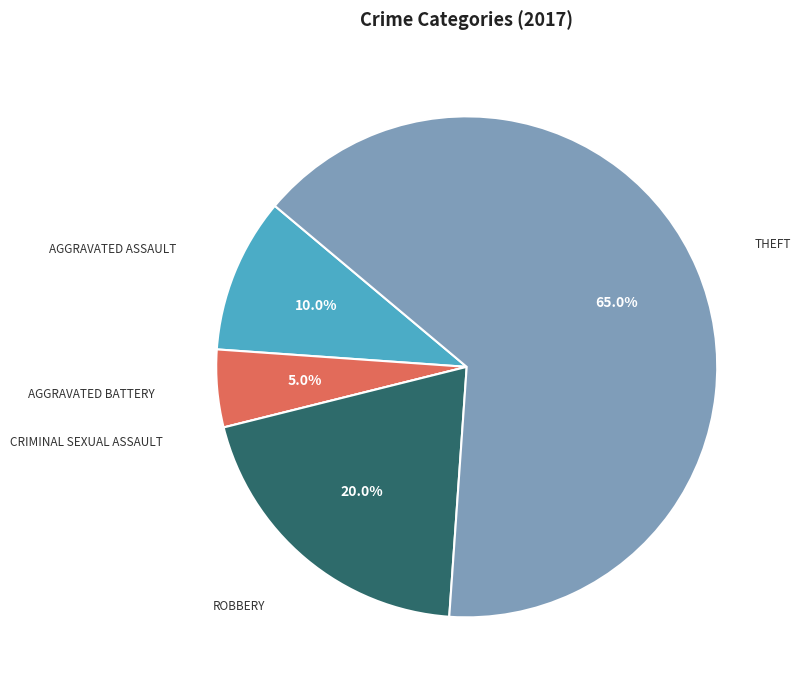

Does any single category account for the majority?

Yes